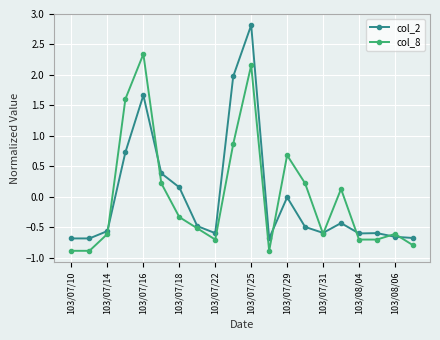

What is the value of the col_8 point at the 12th from the left?

-0.9